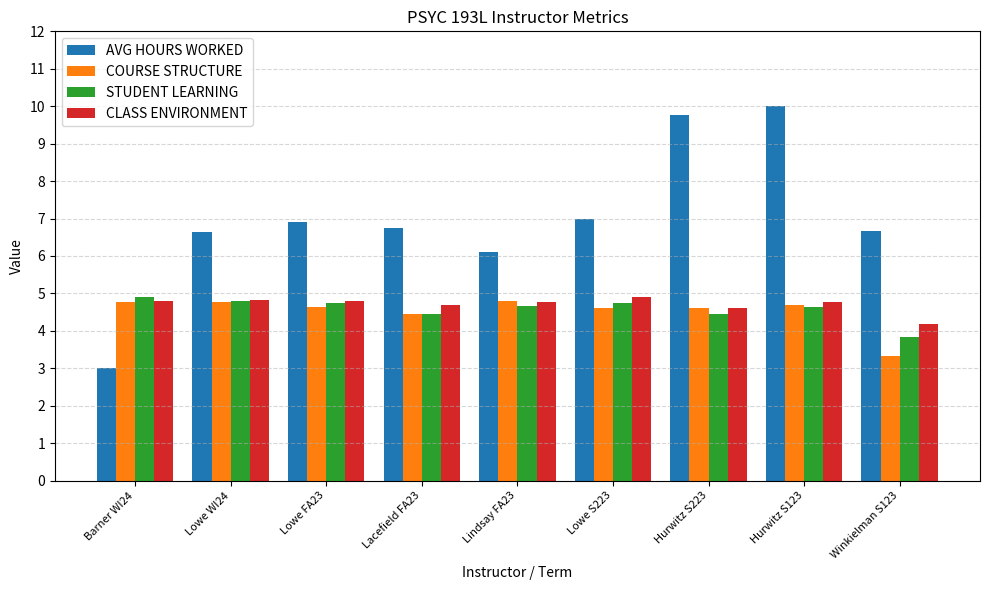

True or false: STUDENT LEARNING has a value of 1.8 at Hurwitz S223.

False